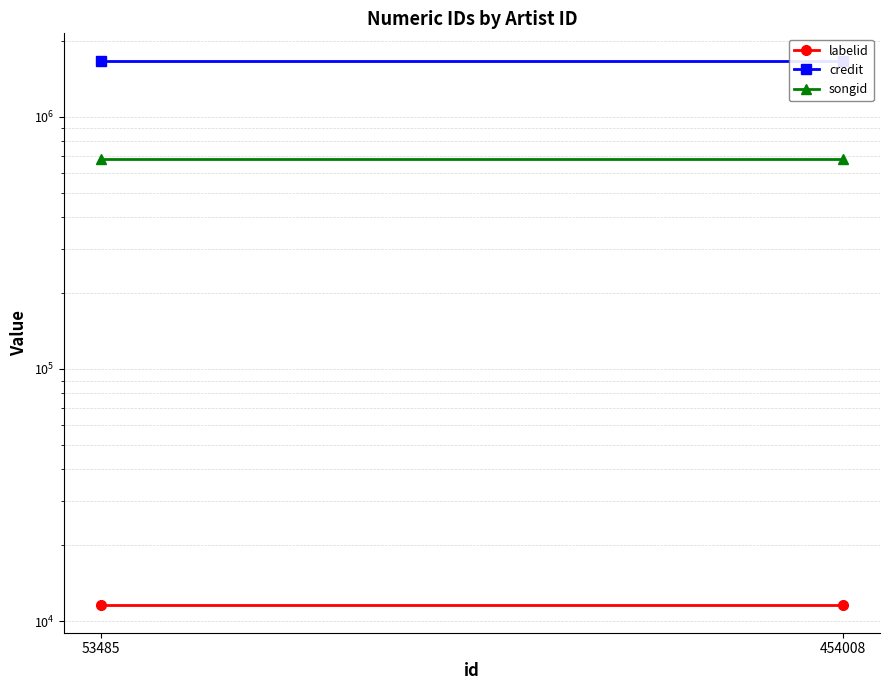

Which series has the largest total across all categories?

credit